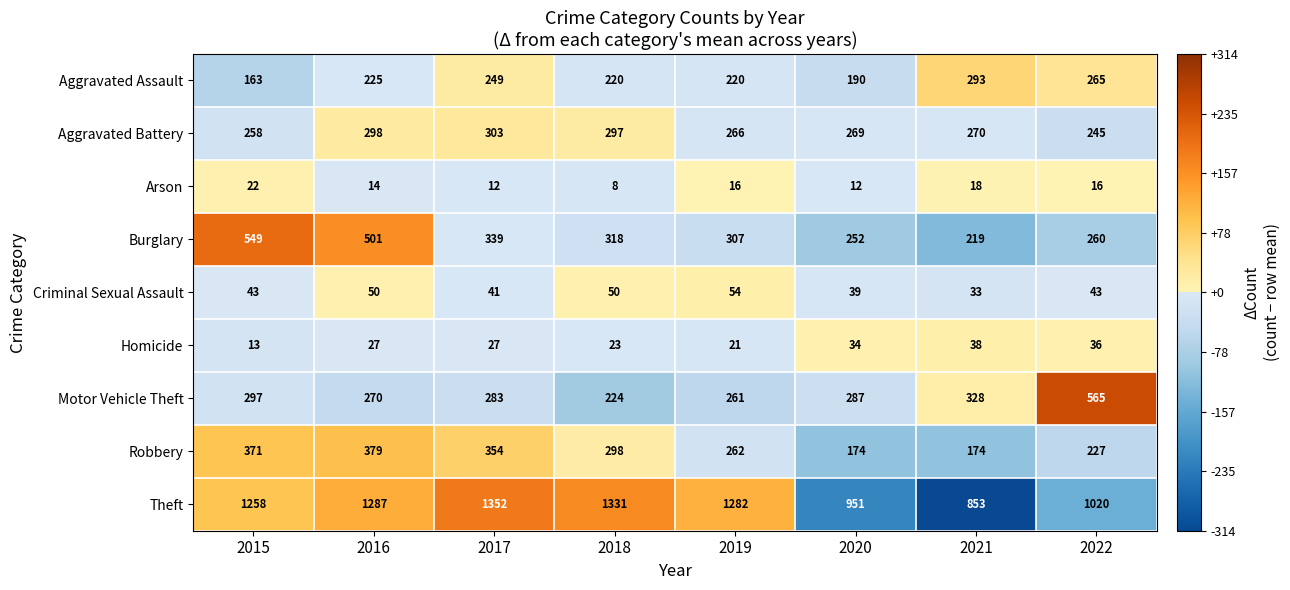

Which category has the highest value in the Aggravated Assault series?

2021